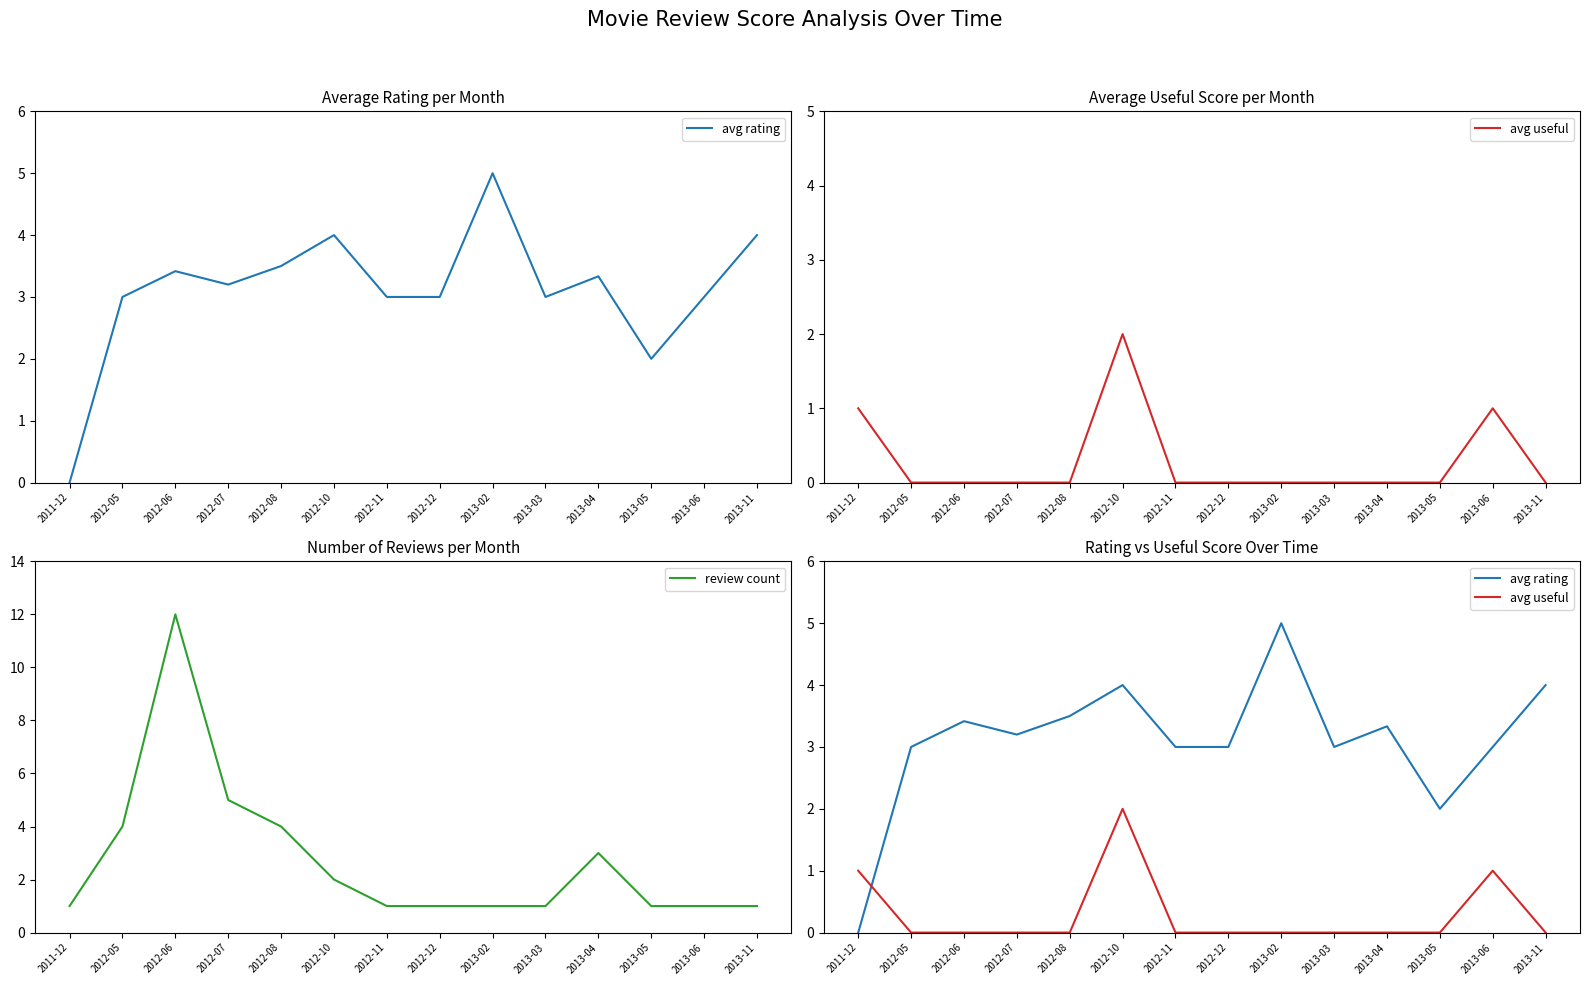

Which series has the largest range (max minus min)?

review count